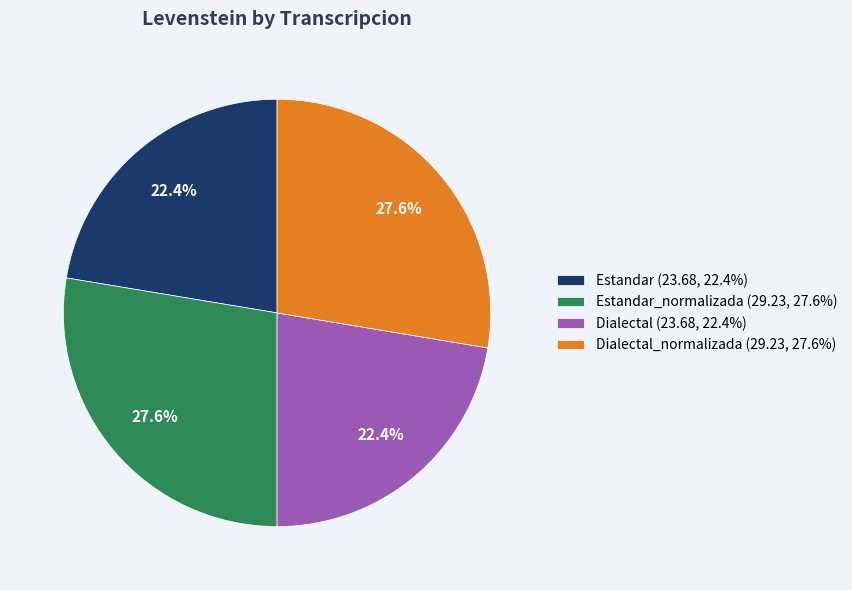

What percentage is NOT represented by Dialectal (23.68, 22.4%)?

77.6%